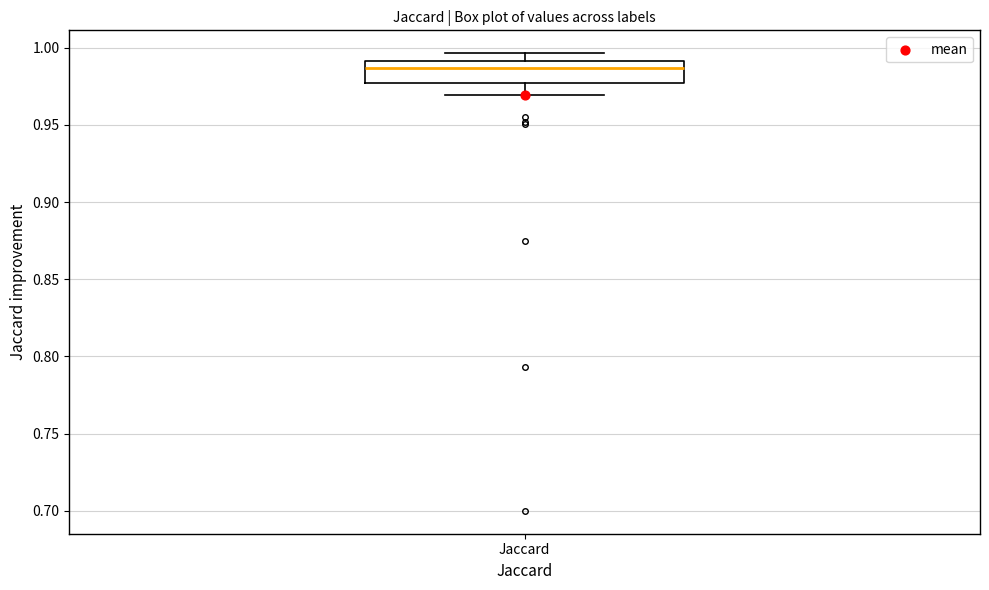

Where does the median line of the box for Jaccard sit on the y-axis? The values are not printed on the chart, so give them approximately, as read against the axis.

0.985